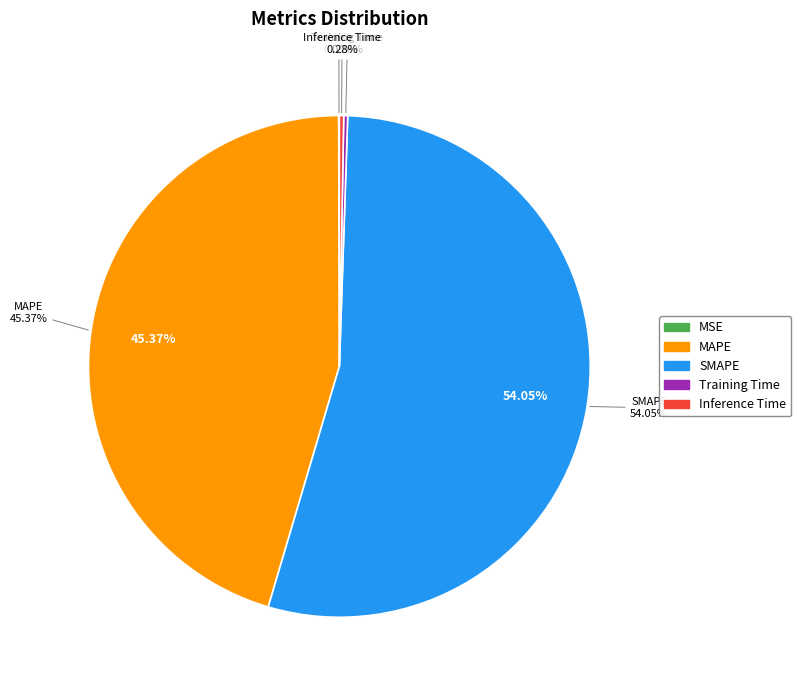

Count the number of slices in the pie.

5